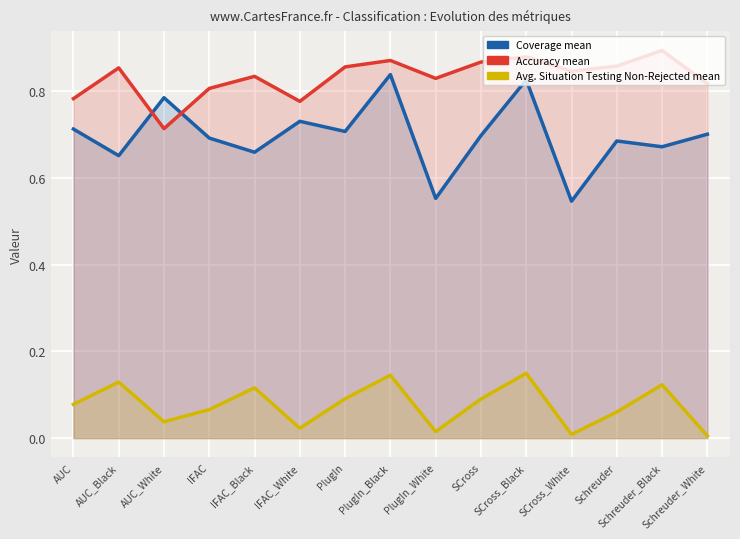

Reading right to left, what are all the values shown in this chart?

Coverage mean: 0.7	0.7	0.7	0.5	0.8	0.7	0.6	0.8	0.7	0.7	0.7	0.7	0.8	0.7	0.7
Accuracy mean: 0.8	0.9	0.9	0.8	0.9	0.9	0.8	0.9	0.9	0.8	0.8	0.8	0.7	0.9	0.8
Avg. Situation Testing Non-Rejected mean: 0.0	0.1	0.1	0.0	0.1	0.1	0.0	0.1	0.1	0.0	0.1	0.1	0.0	0.1	0.1